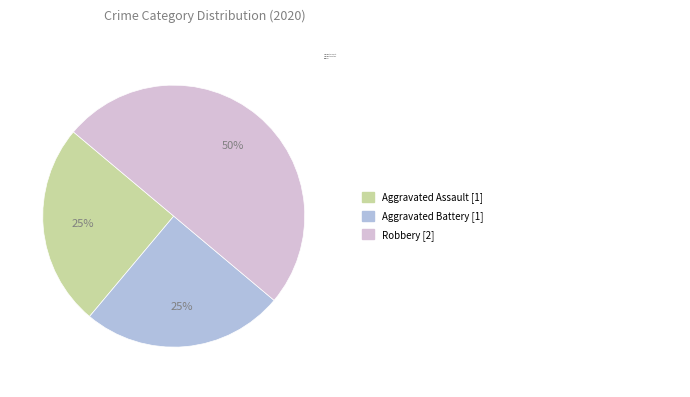

Which has a higher value, Aggravated Assault or Robbery?

Robbery